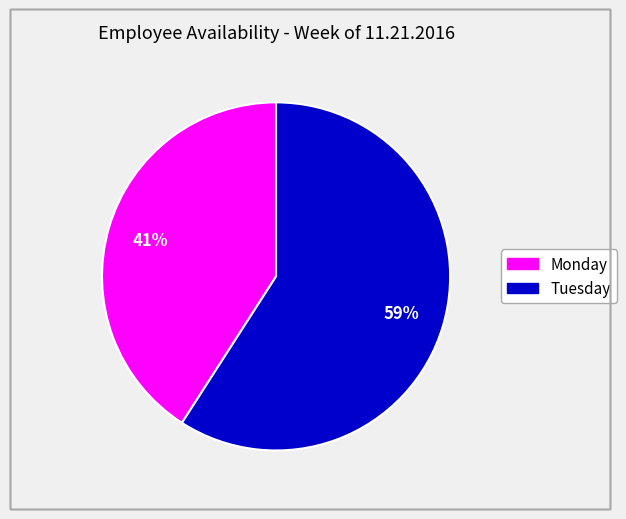

Does any single category account for the majority?

Yes